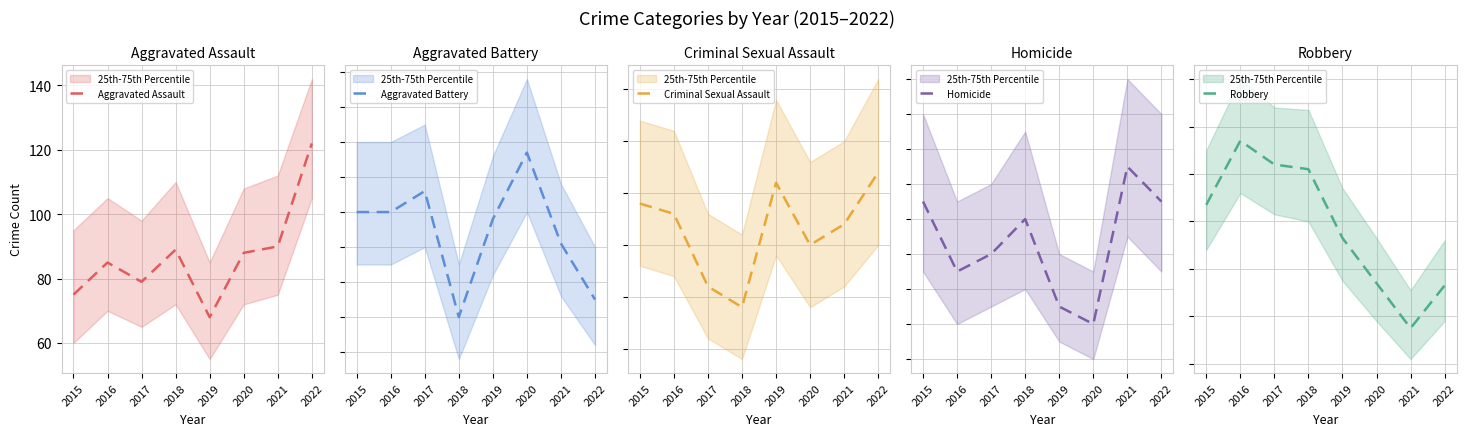

Is the value of Criminal Sexual Assault at 2019 greater than the value of Robbery at 2018?

No